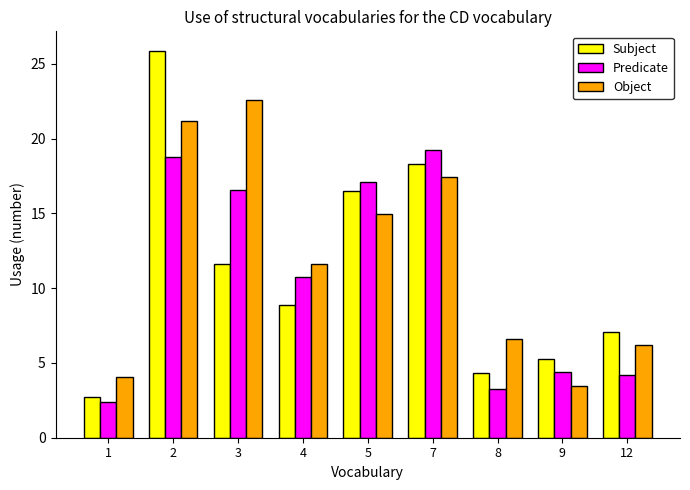

What is the difference between the highest and lowest values at 8?

3.3